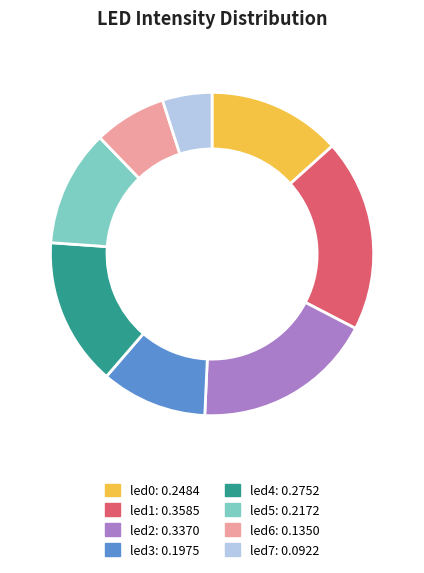

Is led2 the majority of the pie?

No